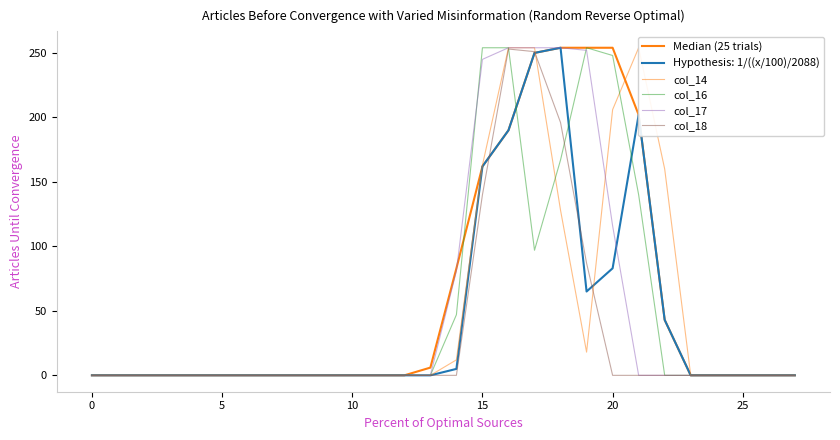

Is the value of Median (25 trials) at 9 greater than the value of col_17 at 9?

No